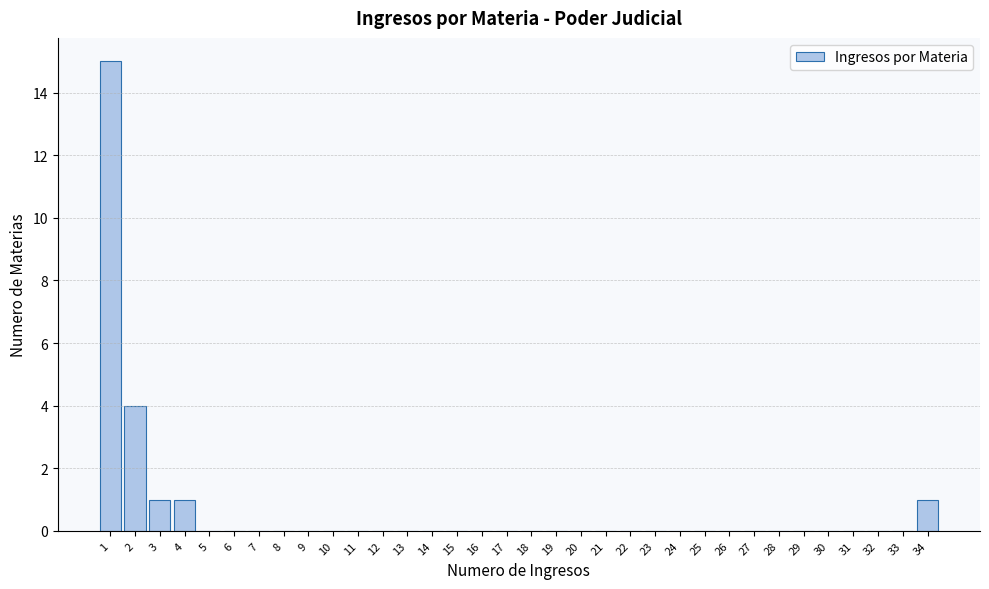

What is the maximum value shown in the chart?

15